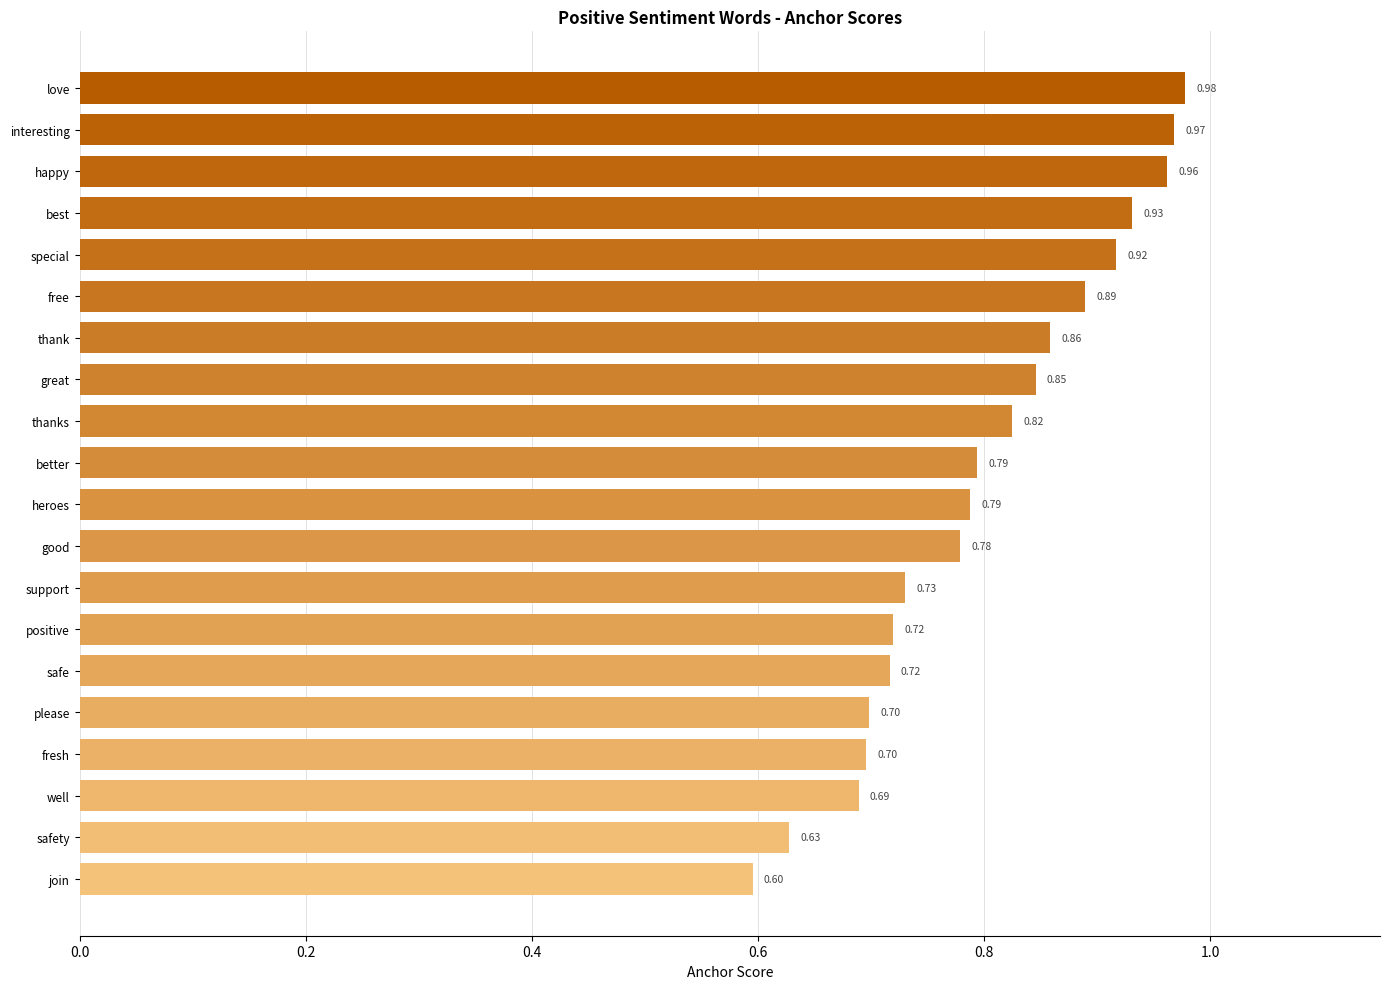

Where is the data nearest to the value 0?

join